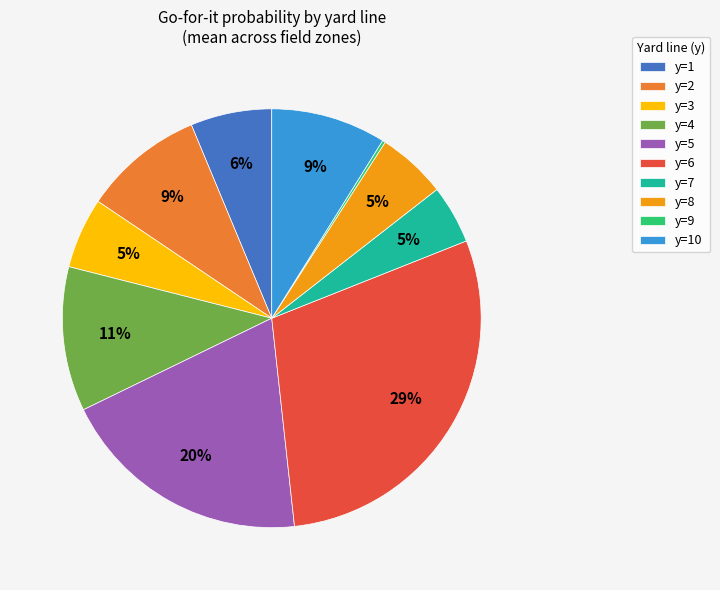

Is there any slice that represents more than half of the pie?

No